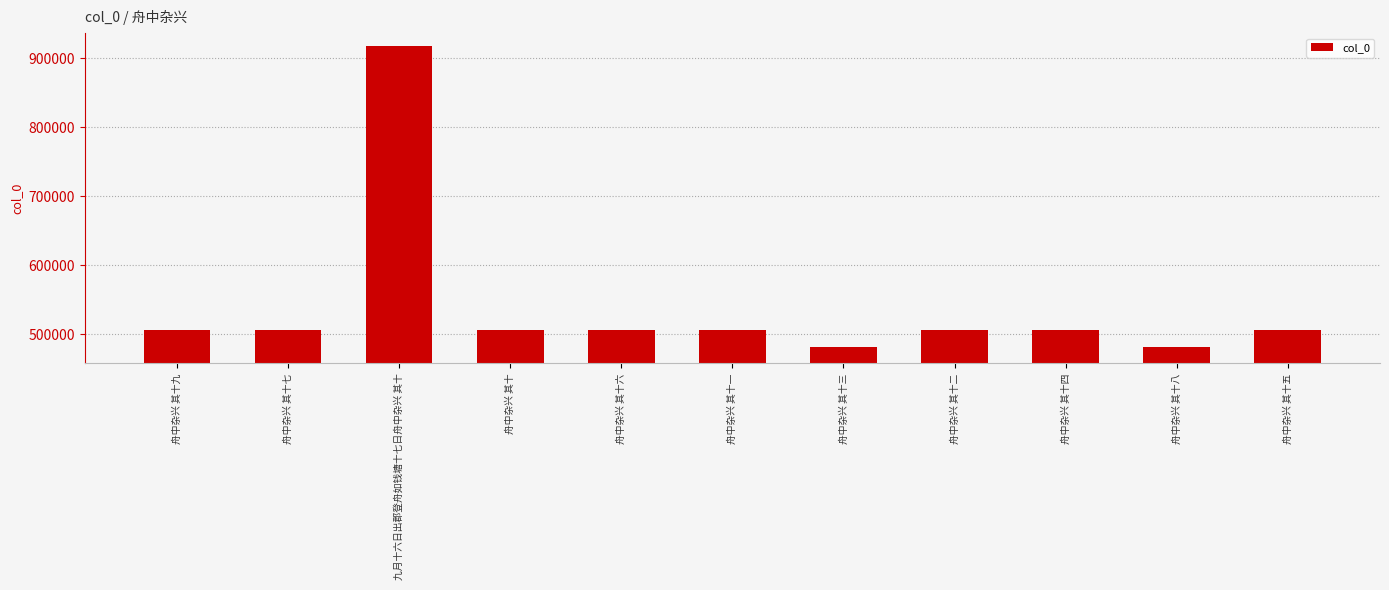

The value at 舟中杂兴 其十二 is 876046. True or false?

False